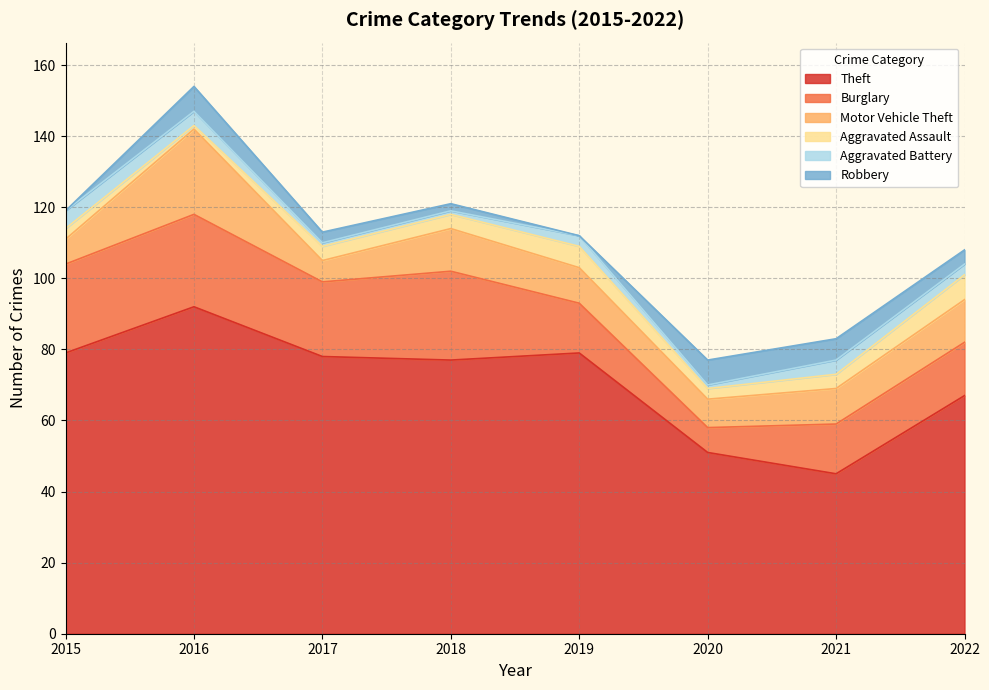

What is the approximate value of Theft at 2017?

78